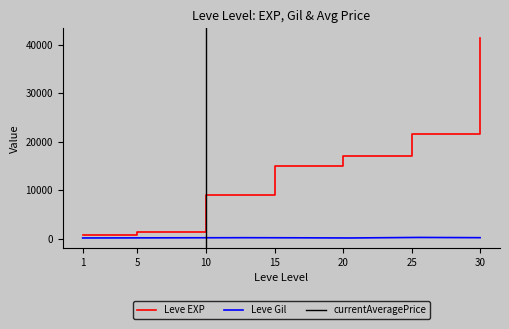

What is the value of the Leve EXP point at the 5th from the left?

17120.0